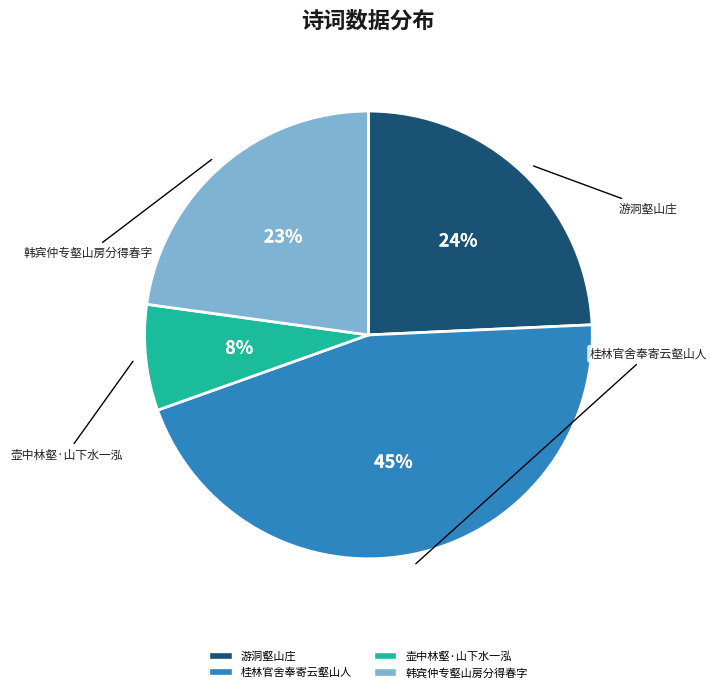

Between 韩宾仲专壑山房分得春字 and 游洞壑山庄, which is larger?

游洞壑山庄